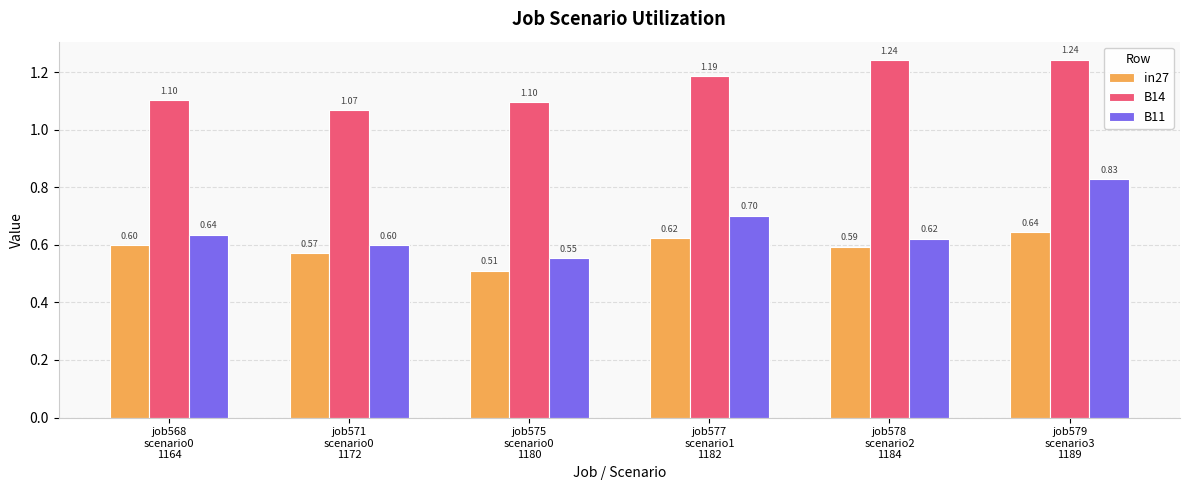

True or false: B11 has a value of 0.6 at job575
scenario0
1180.

True